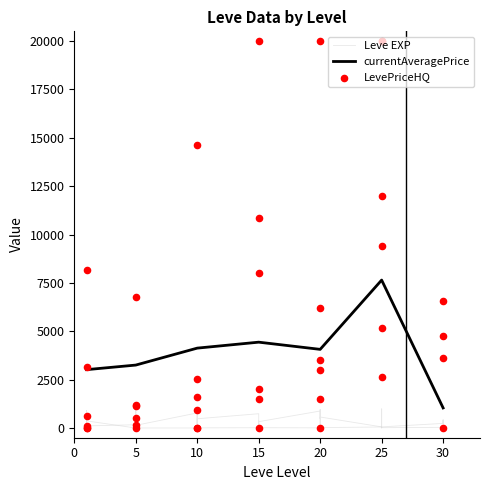

What is the highest value of the currentAveragePrice series?

7646.4